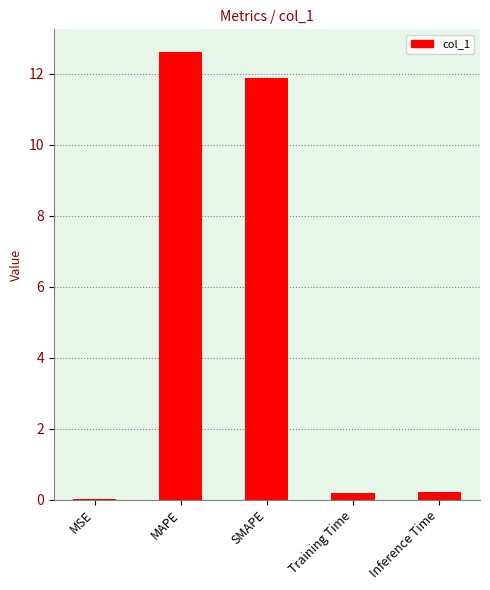

Between MAPE and MSE, which is larger?

MAPE